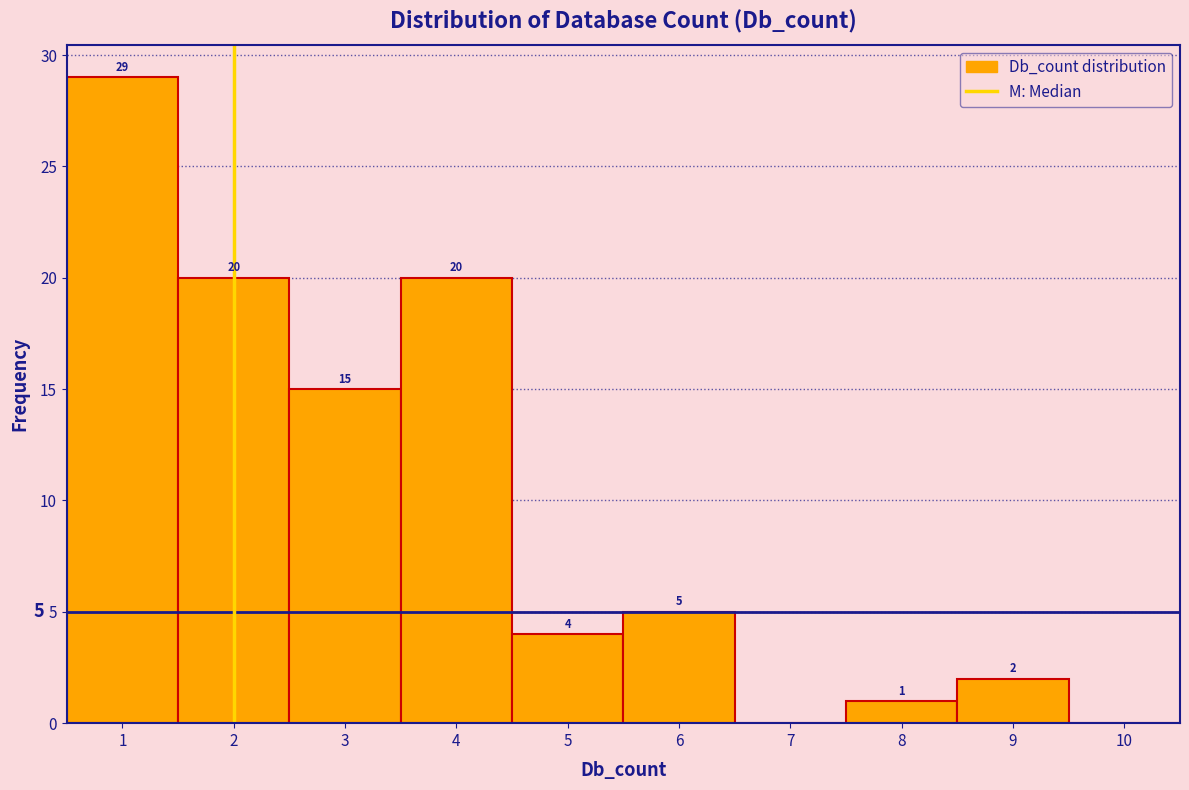

Over which range of the x-axis is the bar tallest?

0.5 to 1.5